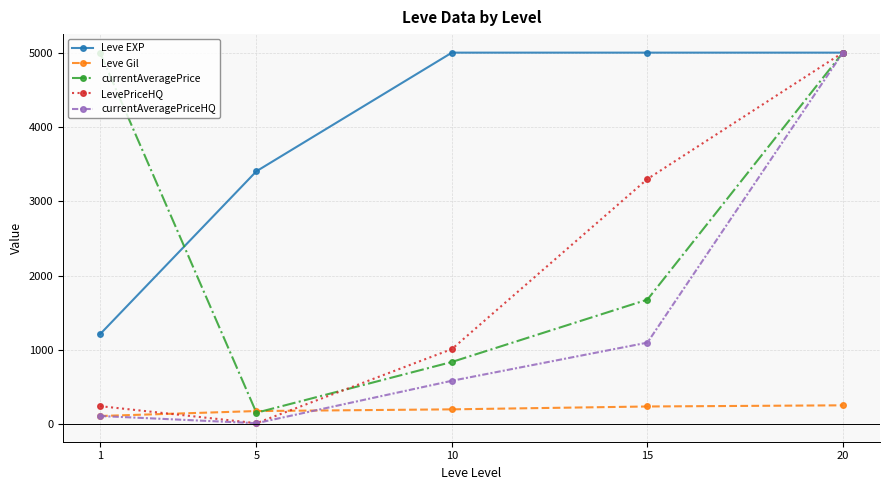

What is the value of the currentAveragePrice point at the 1st from the left?

5000.0